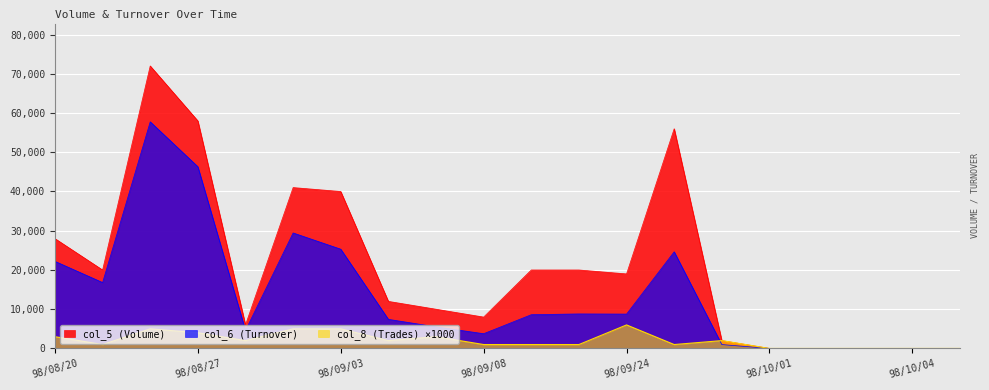

Reading left to right, list all the values displayed in this chart.

col_5 (Volume): 28000	20000	72000	58000	6000	41000	40000	12000	10000	8000	20000	20000	19000	56000	2000	0	0	0	0	0
col_6 (Turnover): 22200	16800	57760	46320	4590	29440	25300	7420	5510	3760	8600	8800	8760	24640	990	0	0	0	0	0
col_8 (Trades): 3000	1000	5000	4000	2000	5000	5000	2000	3000	1000	1000	1000	6000	1000	2000	0	0	0	0	0